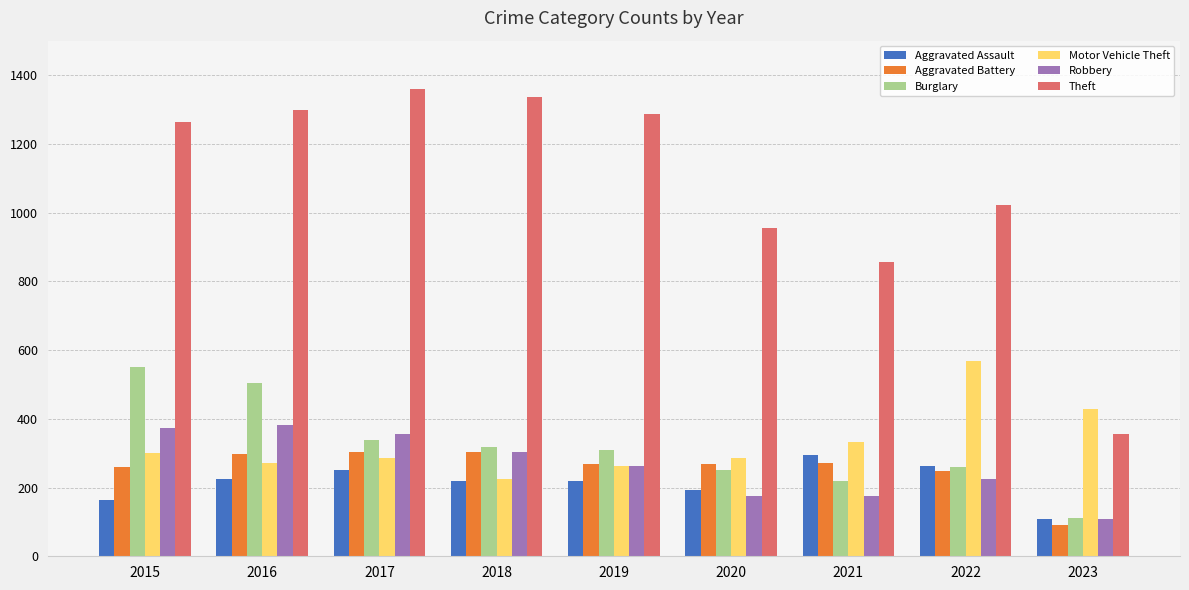

Read the Robbery value at 2023.

108